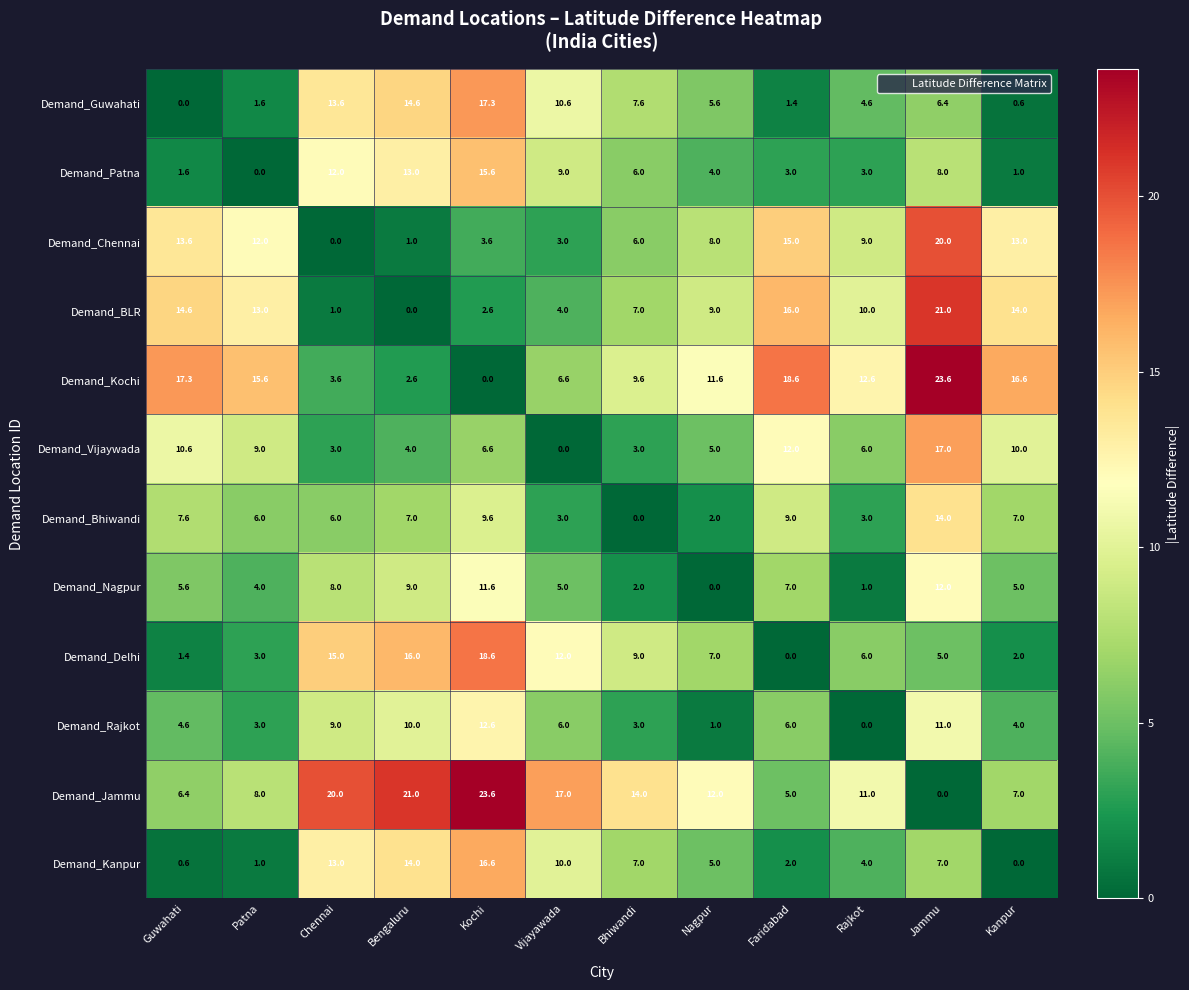

What is the highest value of the Demand_Patna series?

15.6